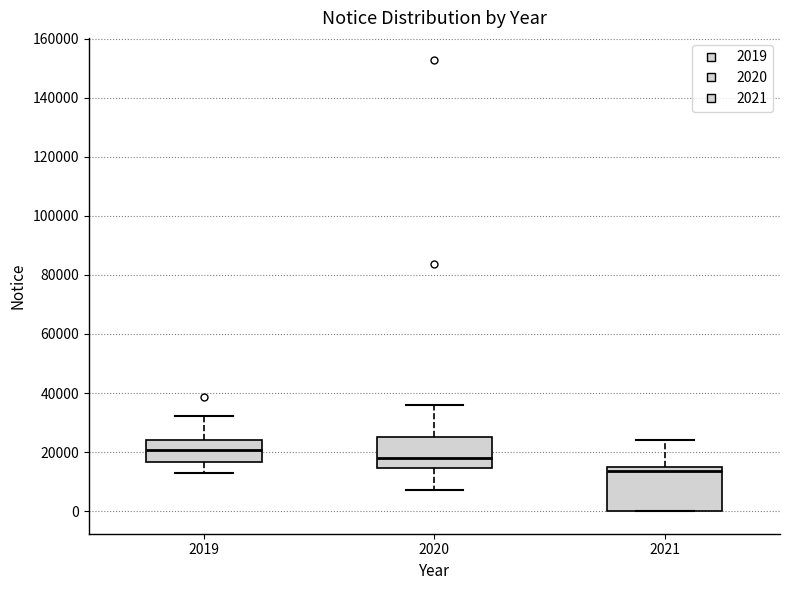

Reading left to right, read every box against the y-axis: the position of its median line, the range the box covers, and the ends of its whiskers. The values are not printed on the chart, so give them approximately, as read against the axis.

2019: median 20000, box 16000 to 24000, whiskers 12000 to 32000
2020: median 18000, box 14000 to 26000, whiskers 8000 to 36000
2021: median 14000, box 0 to 16000, whiskers 0 to 24000